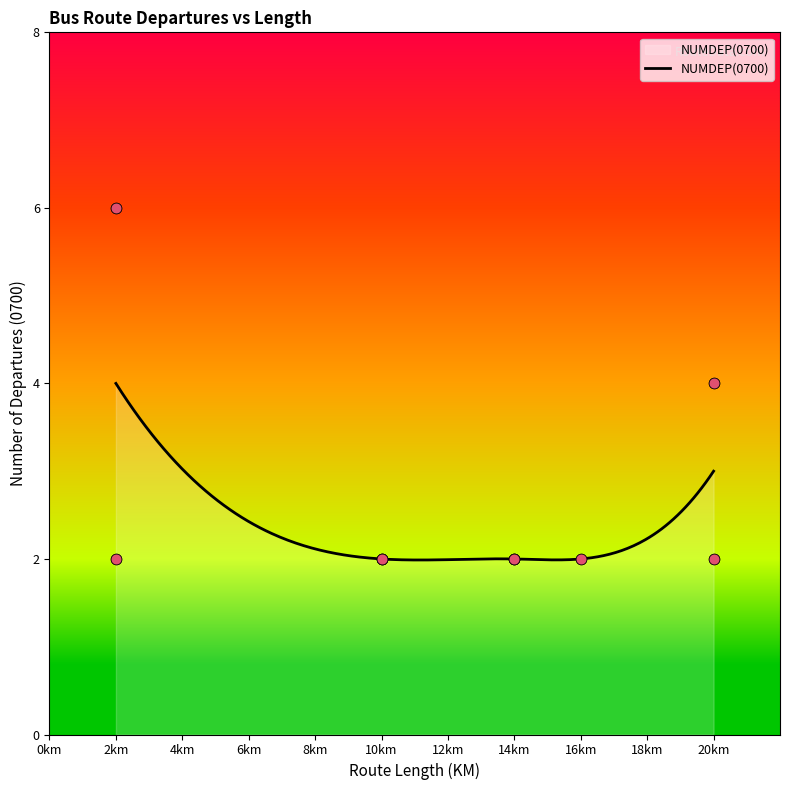

Approximately how many times larger is the value at B14H compared to B10R?

1.0